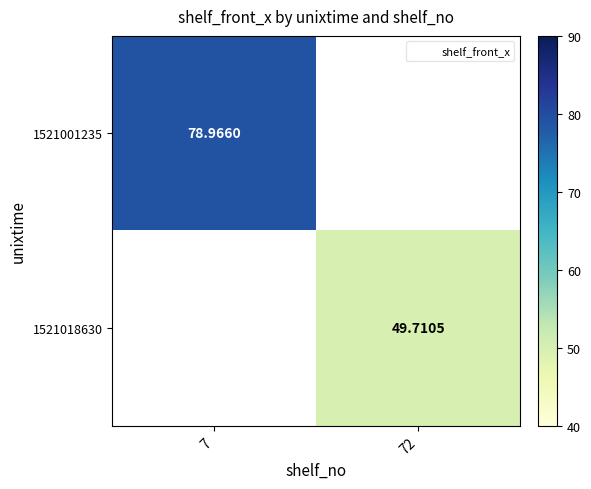

True or false: 1521001235 has a value of 104.2 at 7.

False